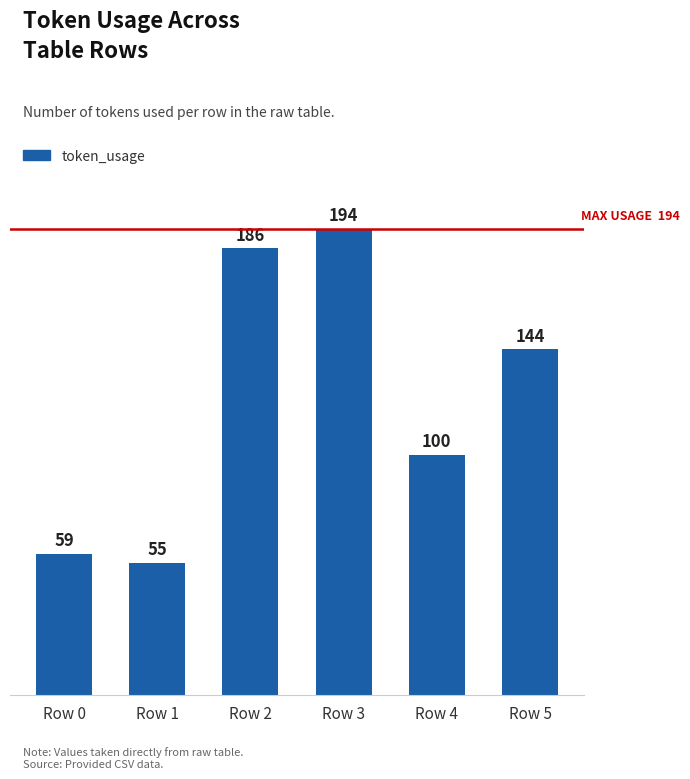

Reading left to right, what are all the values shown in this chart?

Row 0=59	Row 1=55	Row 2=186	Row 3=194	Row 4=100	Row 5=144